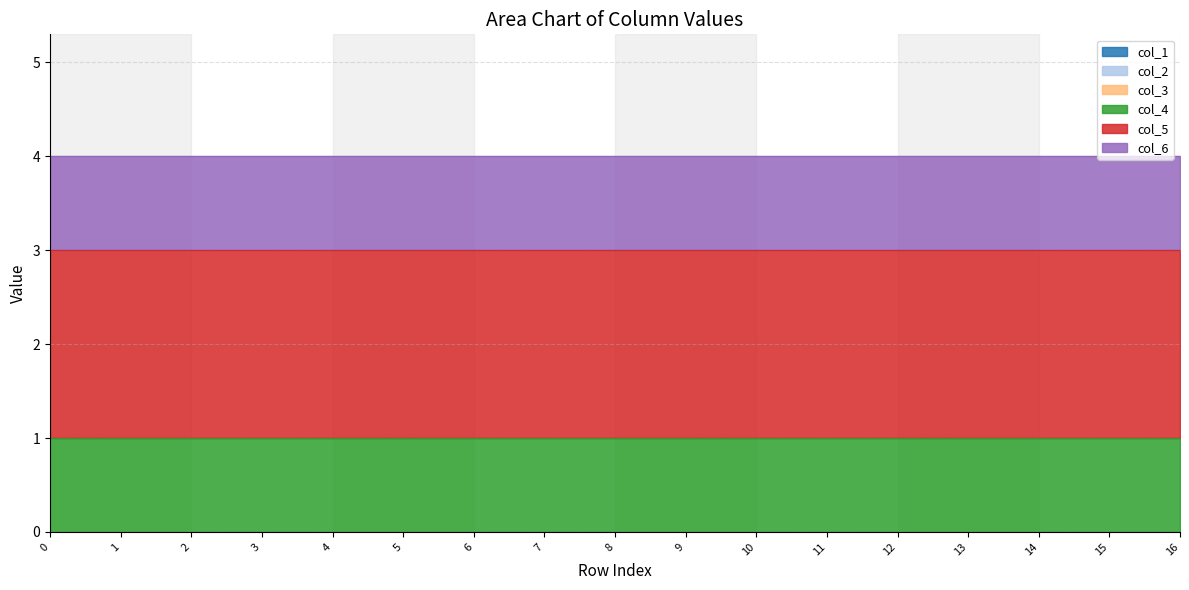

At how many categories does at least one series exceed 1?

17